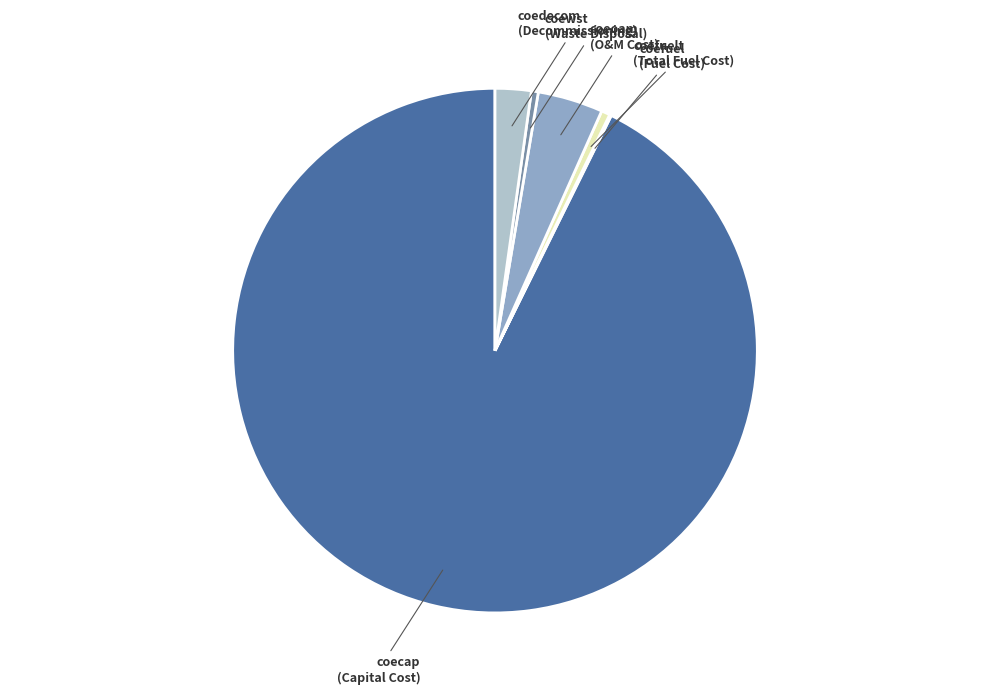

Is the sum of coewst and coedecom greater than half?

No